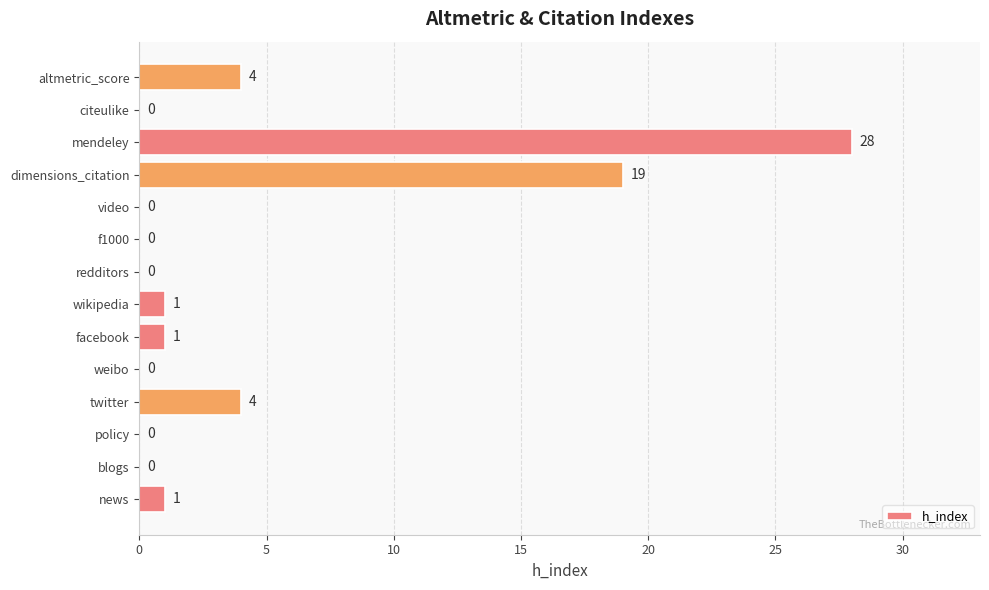

What is the sum of all values?

58